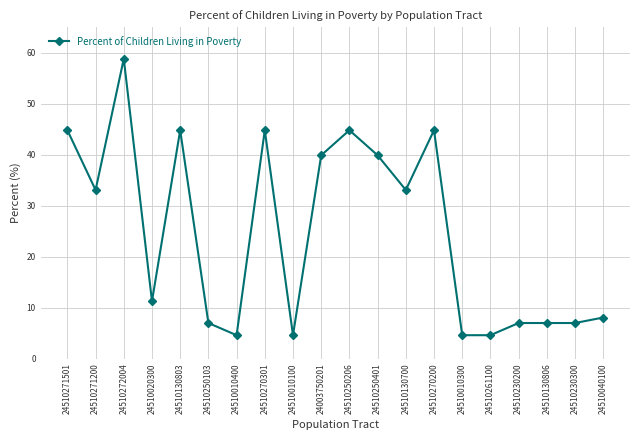

Count the number of data series in this chart.

1